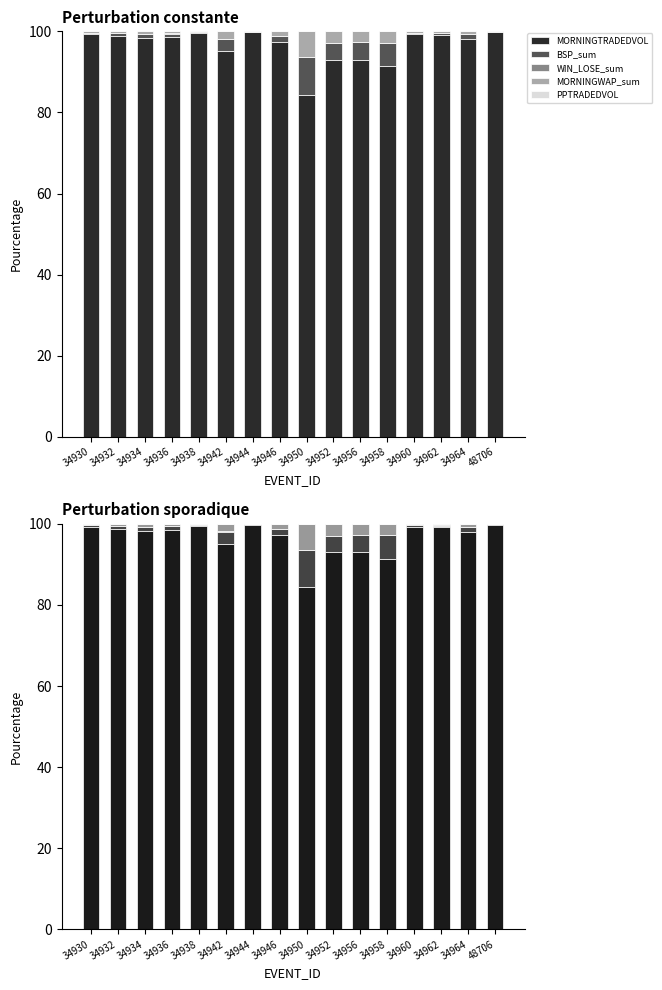

At how many categories does at least one series exceed 69?

16